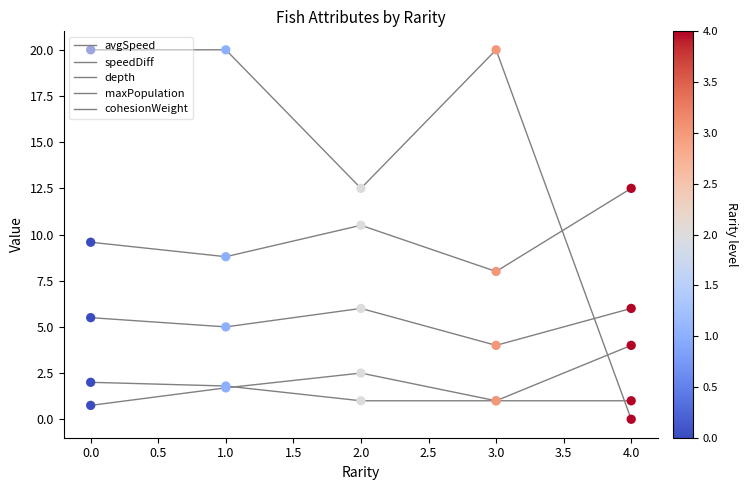

At how many categories does at least one series exceed 7?

5